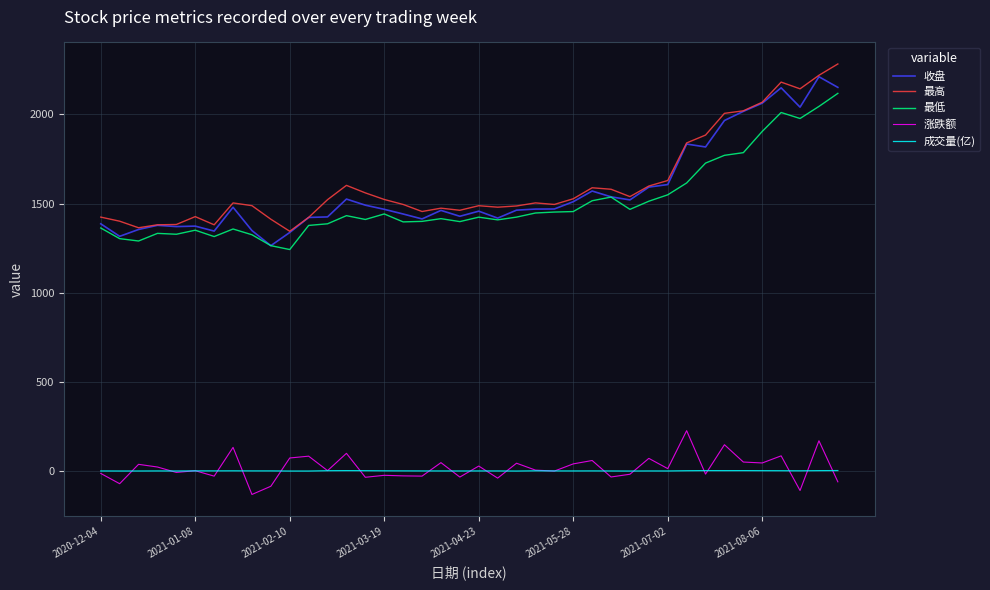

True or false: 成交量(亿) and 最高 intersect in this chart.

False